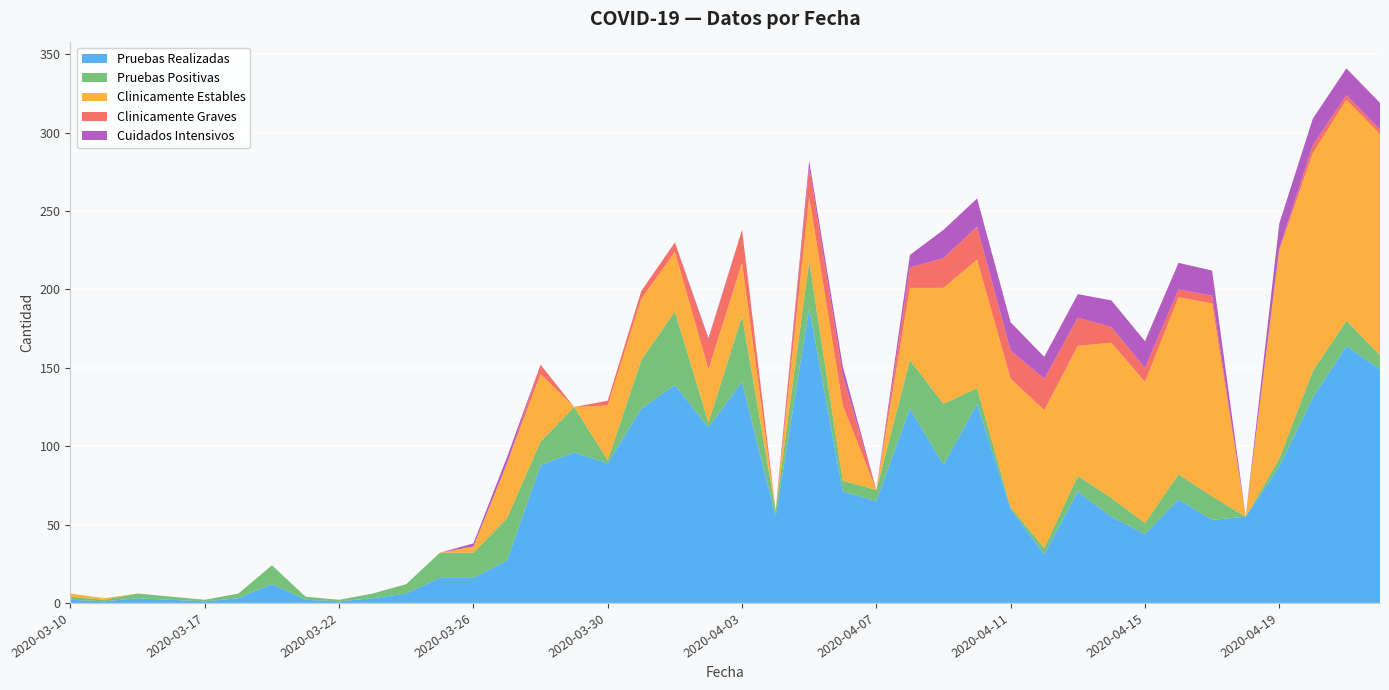

Reading left to right, extract all data points from this chart.

Pruebas Realizadas: 2020-03-10=2	2020-03-13=1	2020-03-15=3	2020-03-16=2	2020-03-17=1	2020-03-18=3	2020-03-19=12	2020-03-21=2	2020-03-22=1	2020-03-23=3	2020-03-24=6	2020-03-25=16	2020-03-26=16	2020-03-27=27	2020-03-28=88	2020-03-29=96	2020-03-30=89	2020-03-31=124	2020-04-01=139	2020-04-02=112	2020-04-03=141	2020-04-04=55	2020-04-05=188	2020-04-06=71	2020-04-07=65	2020-04-08=124	2020-04-09=88	2020-04-10=127	2020-04-11=60	2020-04-12=31	2020-04-13=71	2020-04-14=55	2020-04-15=44	2020-04-16=66	2020-04-17=53	2020-04-18=55	2020-04-19=87	2020-04-20=131	2020-04-21=164	2020-04-22=149
Pruebas Positivas: 2020-03-10=2	2020-03-13=1	2020-03-15=3	2020-03-16=2	2020-03-17=1	2020-03-18=3	2020-03-19=12	2020-03-21=2	2020-03-22=1	2020-03-23=3	2020-03-24=6	2020-03-25=16	2020-03-26=16	2020-03-27=27	2020-03-28=15	2020-03-29=29	2020-03-30=2	2020-03-31=31	2020-04-01=47	2020-04-02=3	2020-04-03=42	2020-04-04=4	2020-04-05=30	2020-04-06=7	2020-04-07=7	2020-04-08=31	2020-04-09=39	2020-04-10=10	2020-04-11=1	2020-04-12=4	2020-04-13=10	2020-04-14=12	2020-04-15=7	2020-04-16=16	2020-04-17=15	2020-04-18=0	2020-04-19=5	2020-04-20=17	2020-04-21=16	2020-04-22=9
Clinicamente Estables: 2020-03-10=2	2020-03-13=1	2020-03-15=0	2020-03-16=0	2020-03-17=0	2020-03-18=0	2020-03-19=0	2020-03-21=0	2020-03-22=0	2020-03-23=0	2020-03-24=0	2020-03-25=0	2020-03-26=4	2020-03-27=35	2020-03-28=43	2020-03-29=0	2020-03-30=35	2020-03-31=39	2020-04-01=38	2020-04-02=34	2020-04-03=34	2020-04-04=0	2020-04-05=41	2020-04-06=48	2020-04-07=0	2020-04-08=46	2020-04-09=74	2020-04-10=82	2020-04-11=82	2020-04-12=88	2020-04-13=83	2020-04-14=99	2020-04-15=90	2020-04-16=113	2020-04-17=123	2020-04-18=0	2020-04-19=133	2020-04-20=139	2020-04-21=141	2020-04-22=141
Clinicamente Graves: 2020-03-10=0	2020-03-13=0	2020-03-15=0	2020-03-16=0	2020-03-17=0	2020-03-18=0	2020-03-19=0	2020-03-21=0	2020-03-22=0	2020-03-23=0	2020-03-24=0	2020-03-25=0	2020-03-26=0	2020-03-27=0	2020-03-28=6	2020-03-29=0	2020-03-30=3	2020-03-31=5	2020-04-01=6	2020-04-02=19	2020-04-03=21	2020-04-04=0	2020-04-05=19	2020-04-06=19	2020-04-07=0	2020-04-08=13	2020-04-09=19	2020-04-10=21	2020-04-11=18	2020-04-12=20	2020-04-13=18	2020-04-14=10	2020-04-15=9	2020-04-16=5	2020-04-17=5	2020-04-18=0	2020-04-19=1	2020-04-20=5	2020-04-21=3	2020-04-22=3
Cuidados Intensivos: 2020-03-10=0	2020-03-13=0	2020-03-15=0	2020-03-16=0	2020-03-17=0	2020-03-18=0	2020-03-19=0	2020-03-21=0	2020-03-22=0	2020-03-23=0	2020-03-24=0	2020-03-25=0	2020-03-26=2	2020-03-27=4	2020-03-28=0	2020-03-29=0	2020-03-30=0	2020-03-31=0	2020-04-01=0	2020-04-02=1	2020-04-03=0	2020-04-04=0	2020-04-05=4	2020-04-06=6	2020-04-07=0	2020-04-08=8	2020-04-09=18	2020-04-10=18	2020-04-11=18	2020-04-12=14	2020-04-13=15	2020-04-14=17	2020-04-15=17	2020-04-16=17	2020-04-17=16	2020-04-18=0	2020-04-19=16	2020-04-20=17	2020-04-21=17	2020-04-22=17